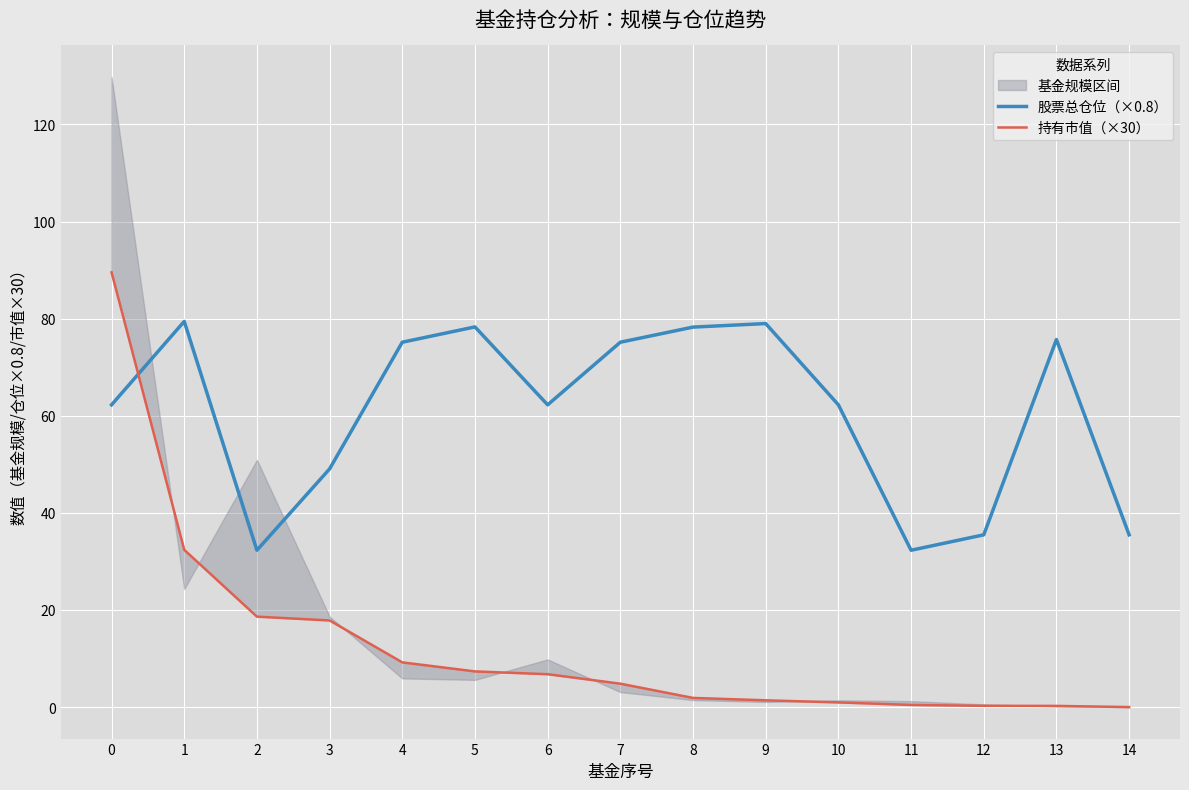

True or false: 持有市值（×30） has a value of 7.4 at 5.

True